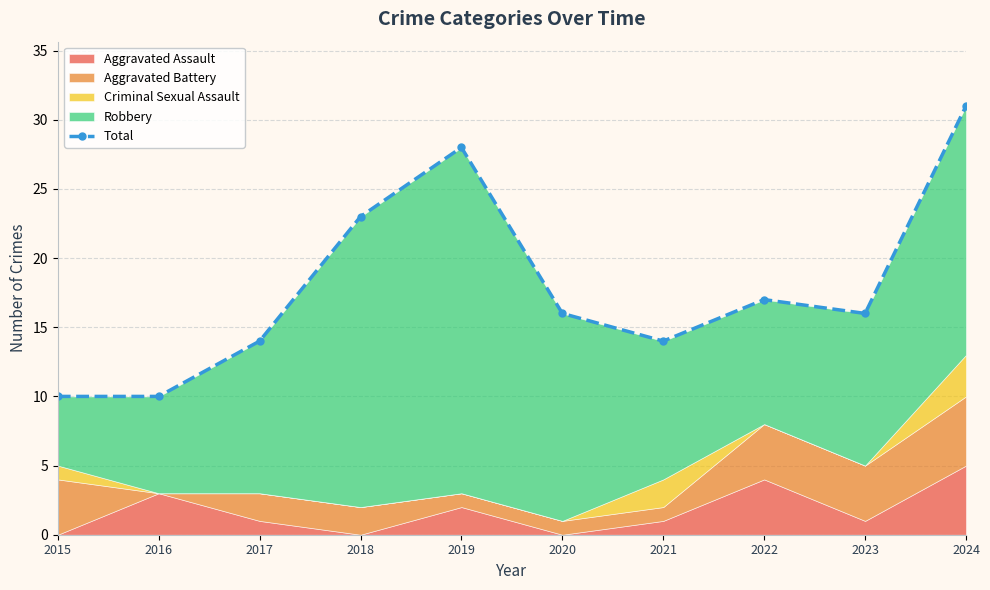

List the labels in order of value, smallest first.

2015, 2016, 2017, 2021, 2020, 2023, 2022, 2018, 2019, 2024